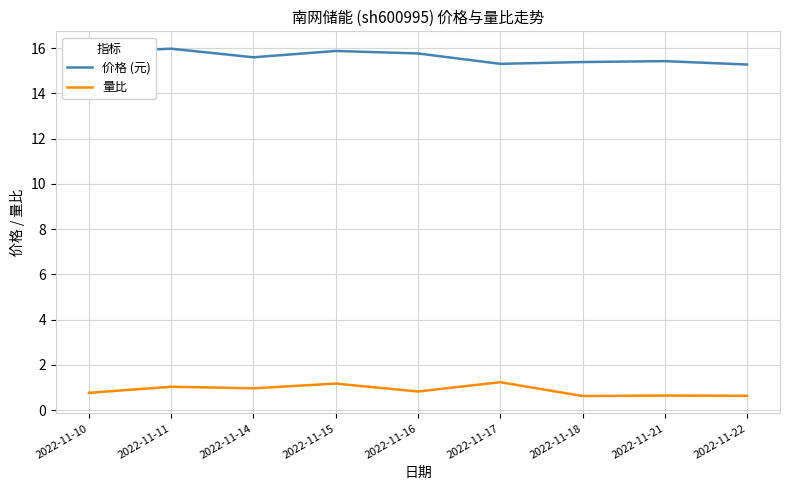

Does the chart have visible grid lines?

Yes